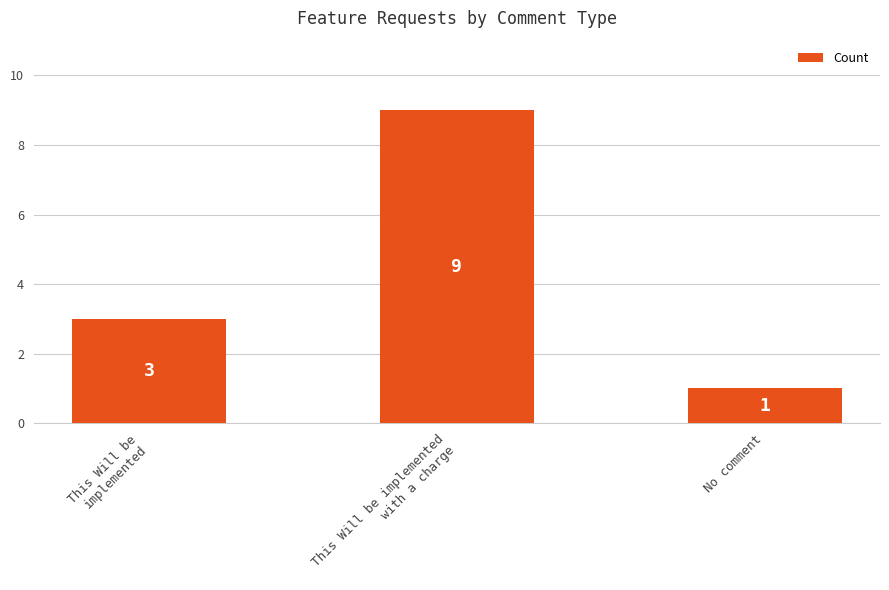

How many data points are less than 3?

1